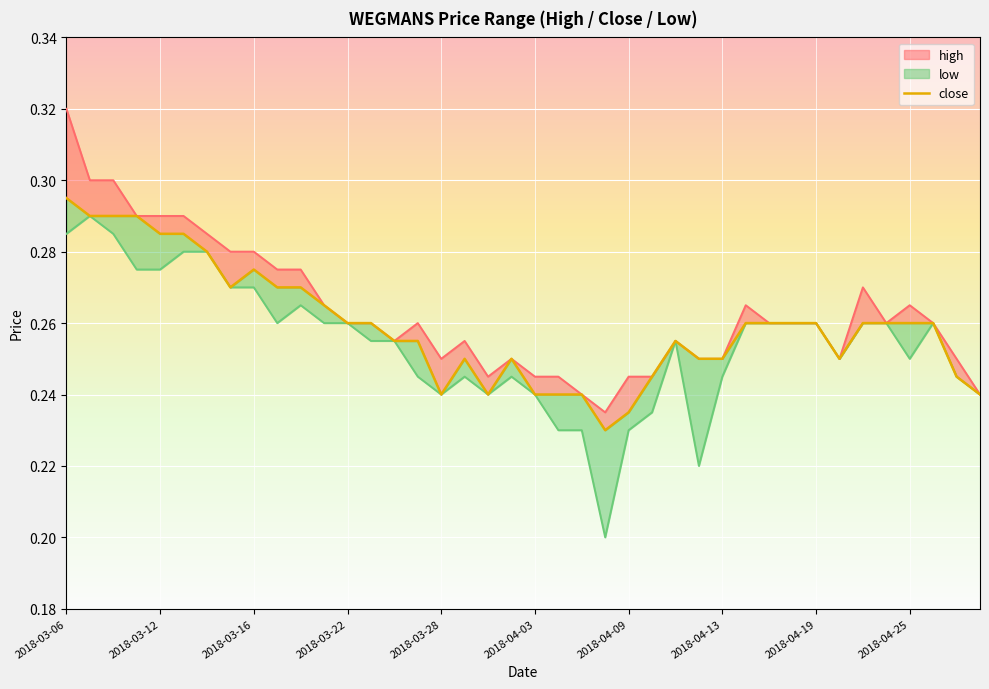

What is the average value?

0.3